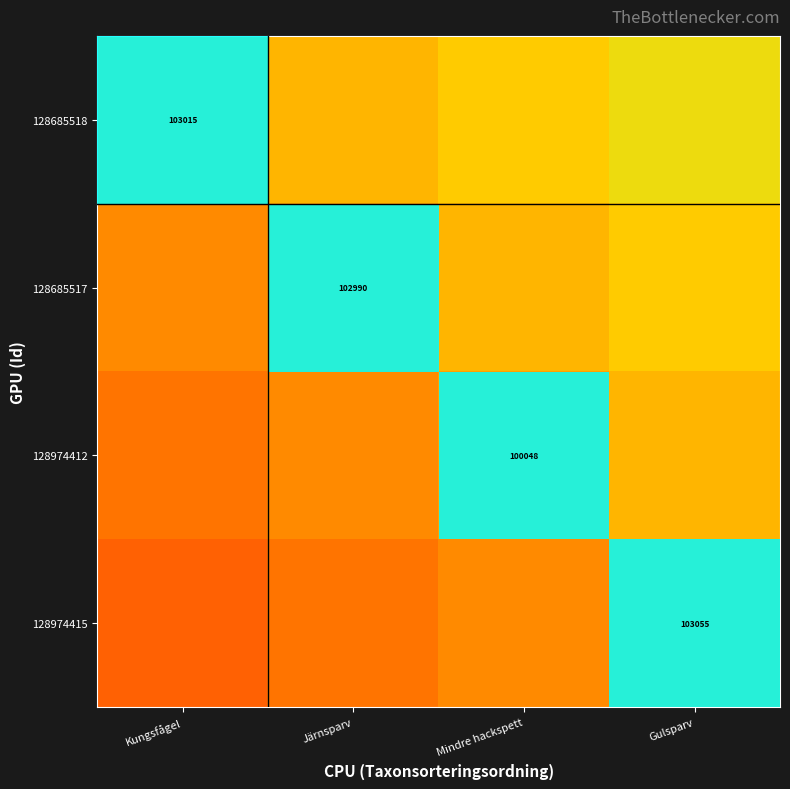

At Mindre hackspett, list the series in order from smallest to largest.

128974415, 128974412, 128685517, 128685518